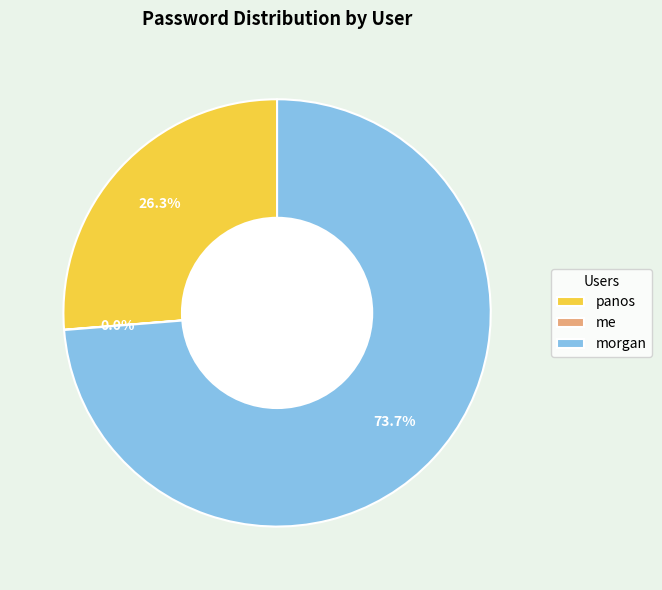

How much of the chart is everything except panos?

73.7%